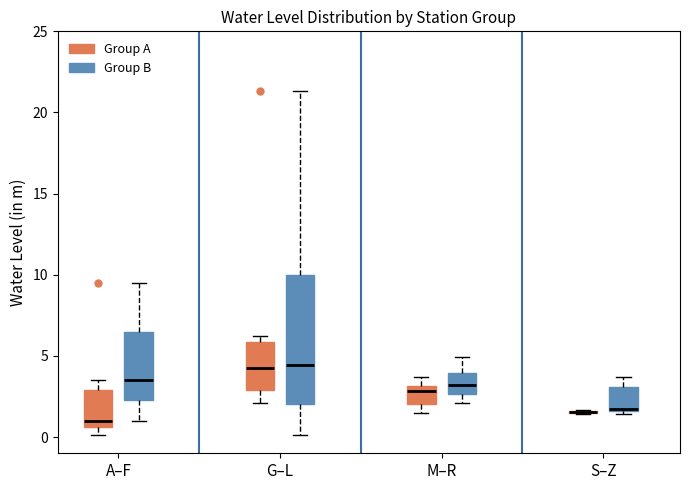

Reading left to right, read every box against the y-axis: the position of its median line, the range the box covers, and the ends of its whiskers. The values are not printed on the chart, so give them approximately, as read against the axis.

A–F (Group A): median 1.0, box 0.5 to 3.0, whiskers 0.0 to 3.5
A–F (Group B): median 3.5, box 2.5 to 6.5, whiskers 1.0 to 9.5
G–L (Group A): median 4.5, box 3.0 to 6.0, whiskers 2.0 to 6.0 (just above the box's upper edge)
G–L (Group B): median 4.5, box 2.0 to 10.0, whiskers 0.0 to 21.5
M–R (Group A): median 3.0 (just below the box's upper edge), box 2.0 to 3.0, whiskers 1.5 to 3.5
M–R (Group B): median 3.0, box 2.5 to 4.0, whiskers 2.0 to 5.0
S–Z (Group A): box collapsed to a line at 1.5, whiskers 1.5 to 1.5
S–Z (Group B): median 2.0, box 1.5 to 3.0, whiskers 1.5 (just below the box's lower edge) to 3.5